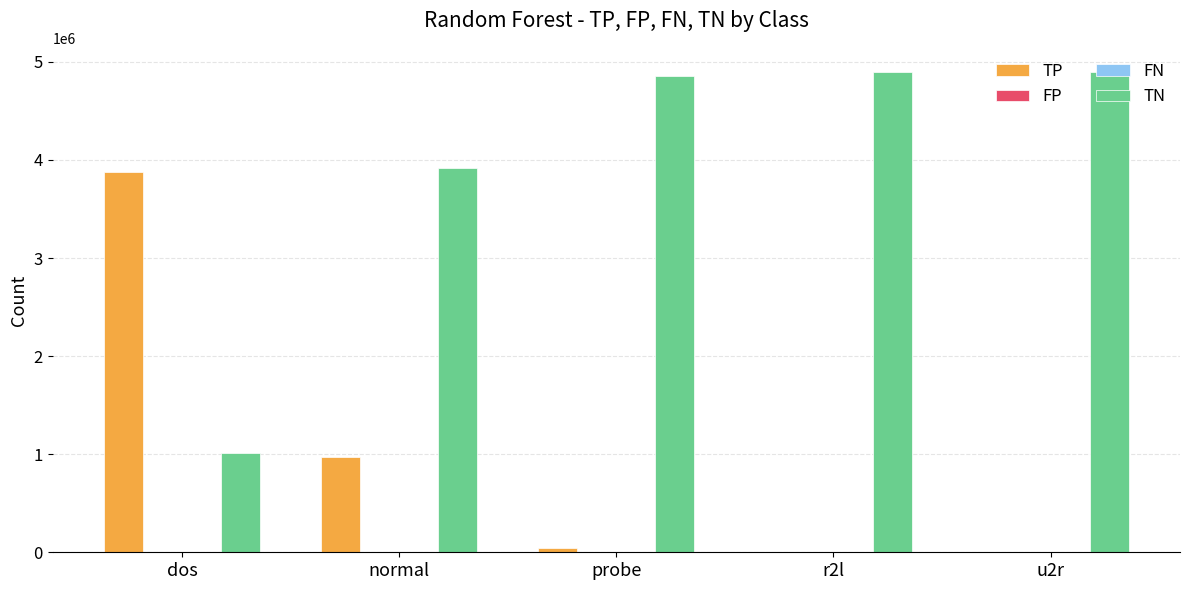

What value does the TN series have at u2r, to the nearest 50?

4898350